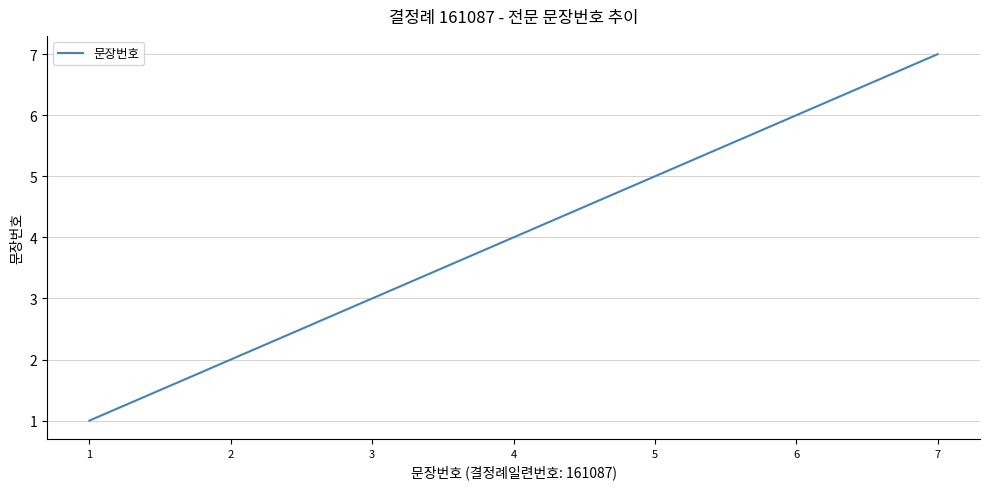

Reading left to right, list all the values displayed in this chart.

1=1	2=2	3=3	4=4	5=5	6=6	7=7